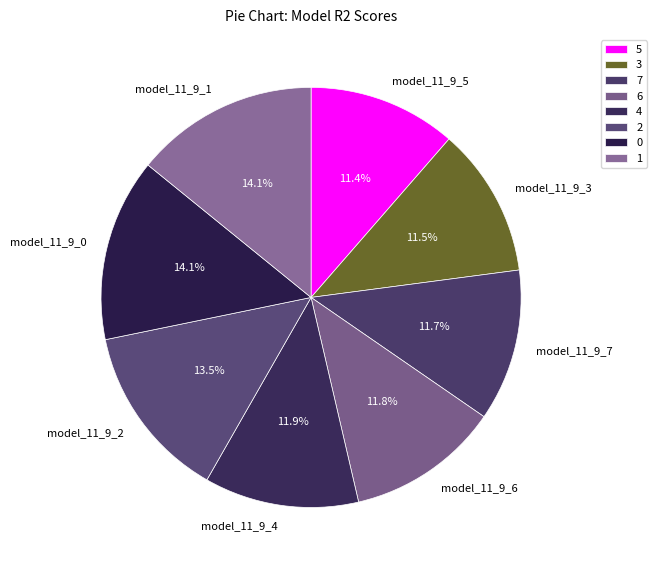

What percentage is the model_11_9_4 slice, to the nearest percent?

12%